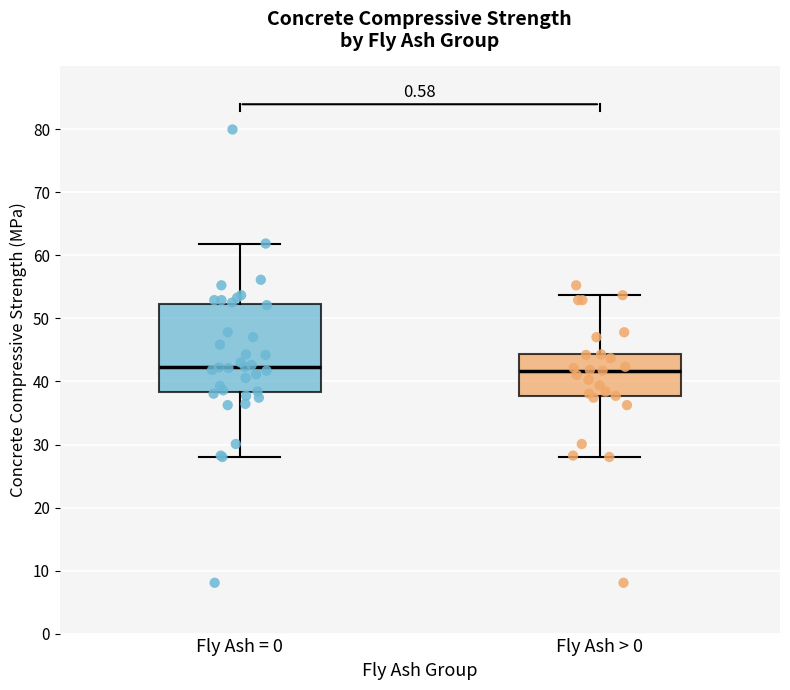

Reading left to right, read every box against the y-axis: the position of its median line, the range the box covers, and the ends of its whiskers. The values are not printed on the chart, so give them approximately, as read against the axis.

Fly Ash = 0: median 42, box 38 to 52, whiskers 28 to 62
Fly Ash > 0: median 42, box 38 to 44, whiskers 28 to 54